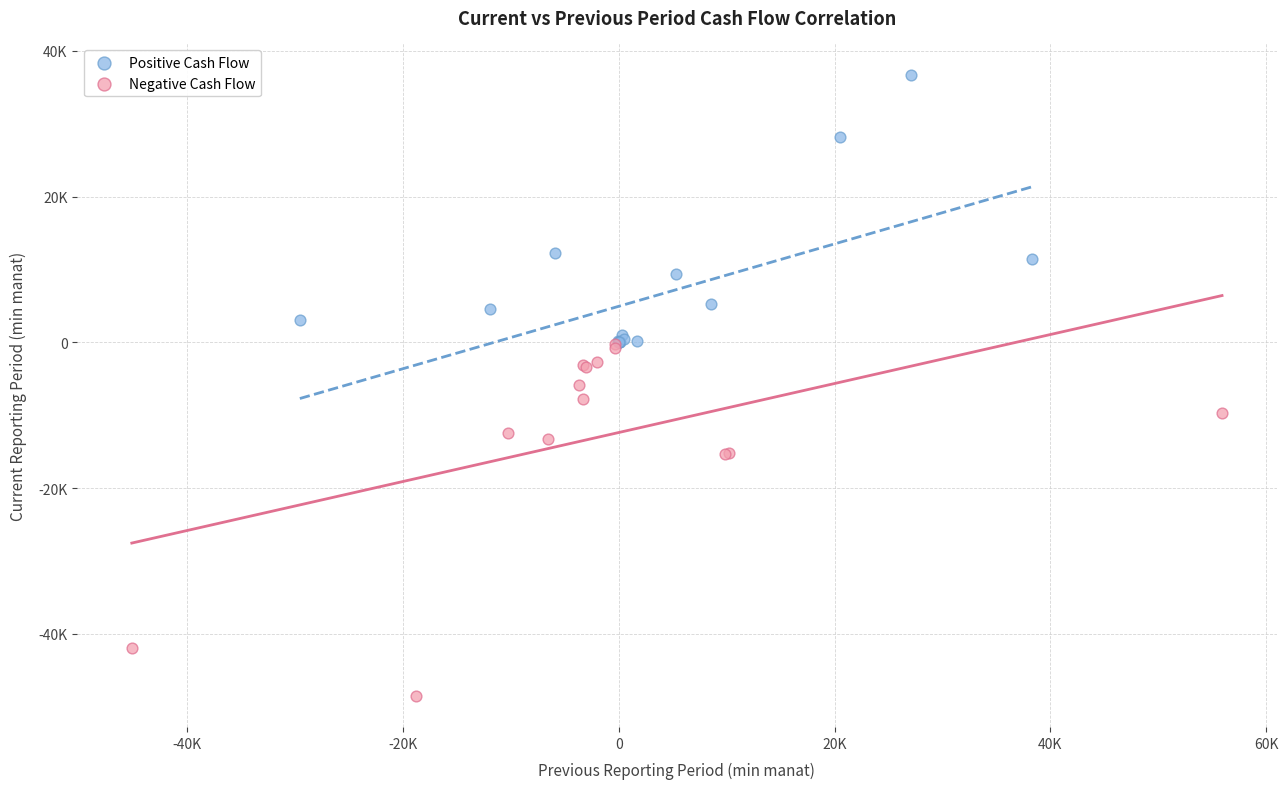

Which series contains the lowest Y value?

Negative Cash Flow